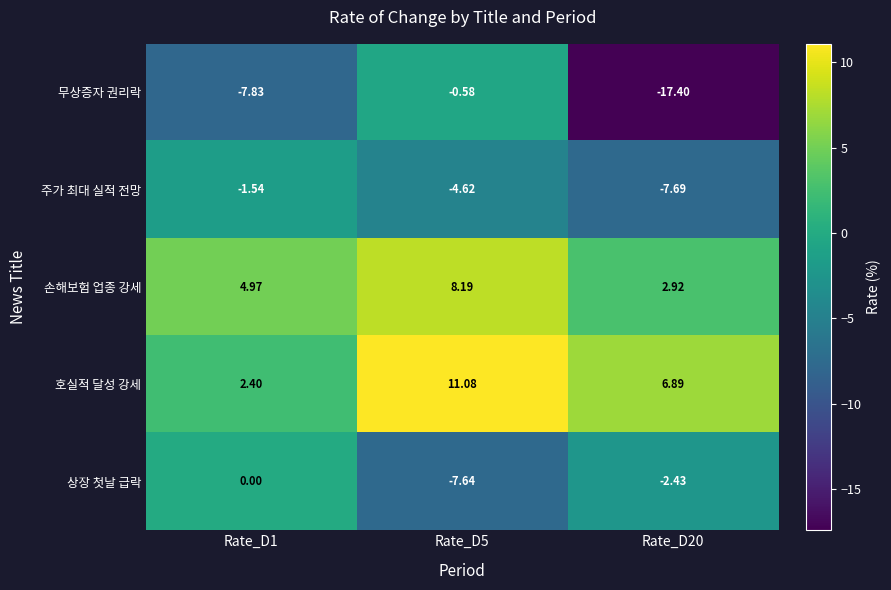

Which series has the largest total across all categories?

호실적 달성 강세